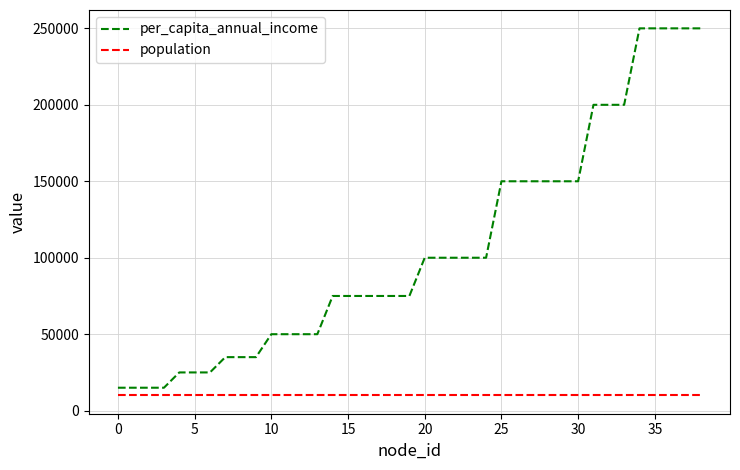

What is the minimum value for population?

10000